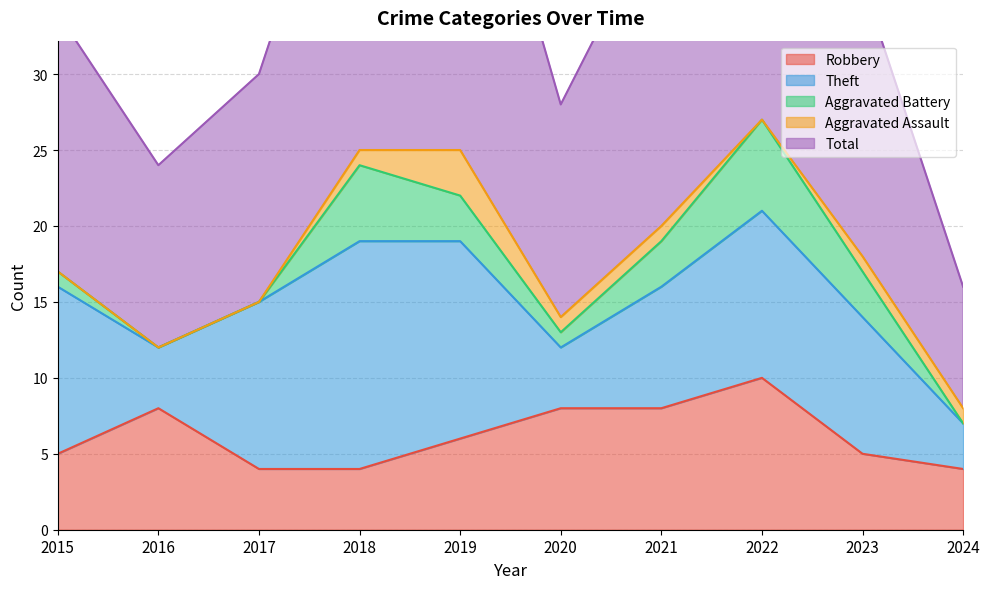

What is the value of the Theft point at the 3rd from the left?

11